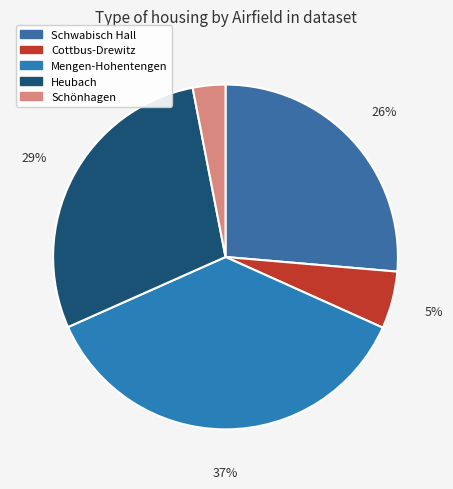

Count the number of slices in the pie.

5